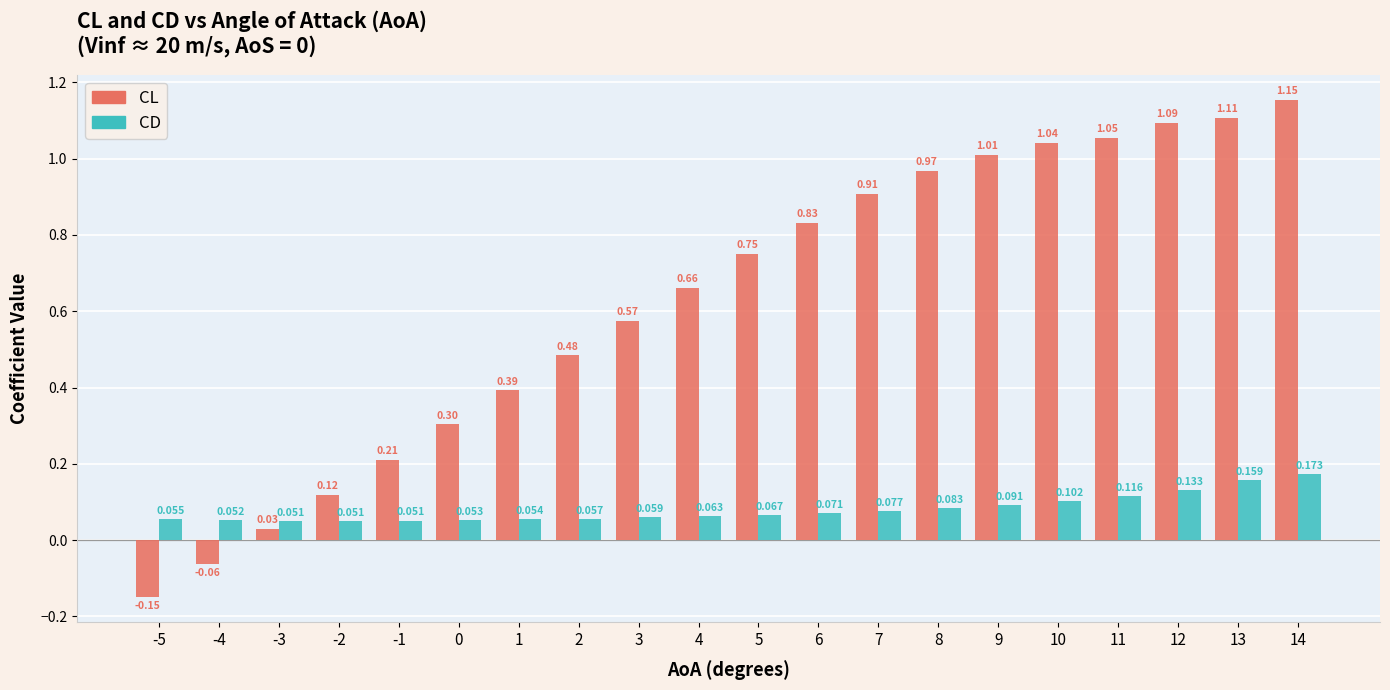

Which series changed the most between -1 and 7?

CL